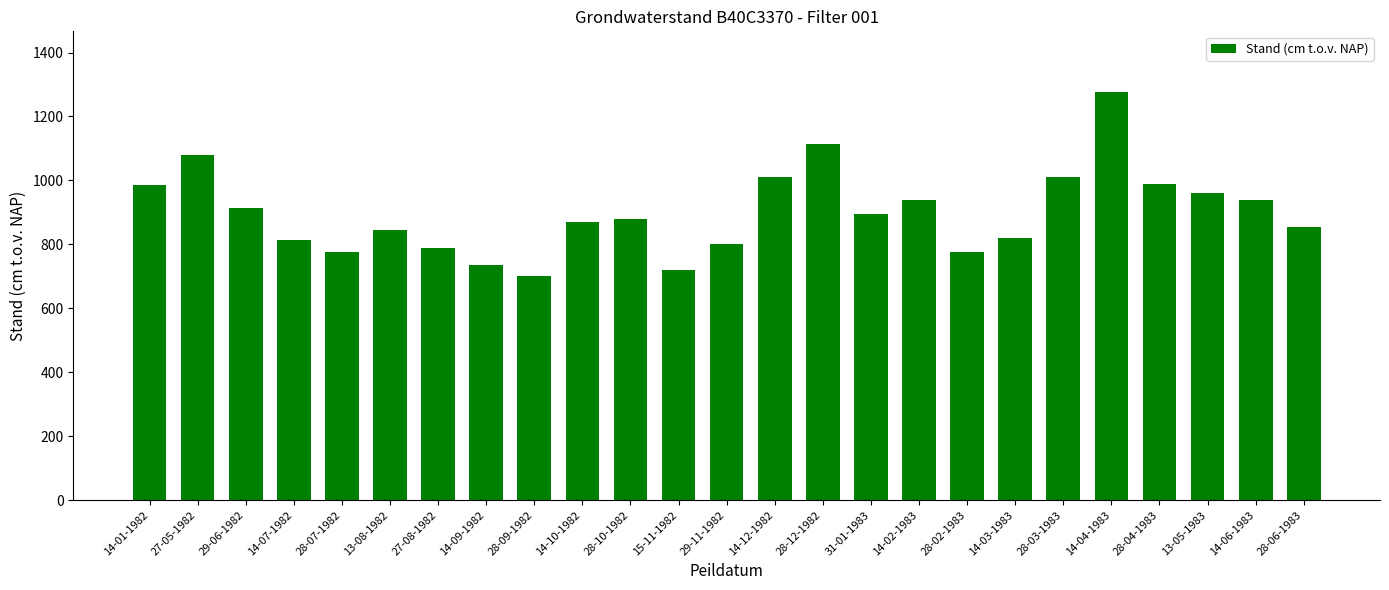

What is the change in value from 14-12-1982 to 13-05-1983?

-50